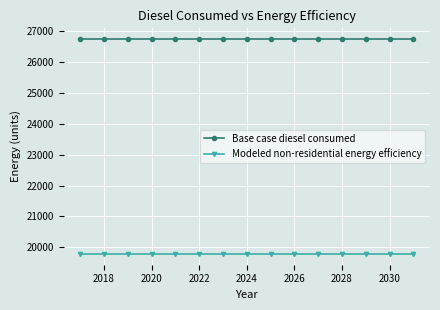

True or false: Base case diesel consumed and Modeled non-residential energy efficiency cross at least once.

False